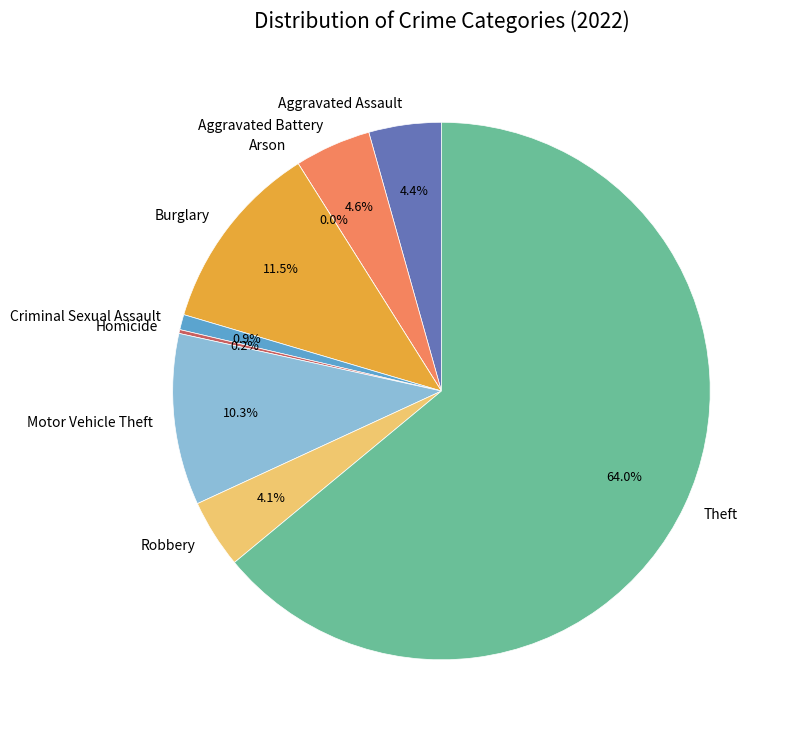

Rank the categories by value from lowest to highest.

Arson, Homicide, Criminal Sexual Assault, Robbery, Aggravated Assault, Aggravated Battery, Motor Vehicle Theft, Burglary, Theft